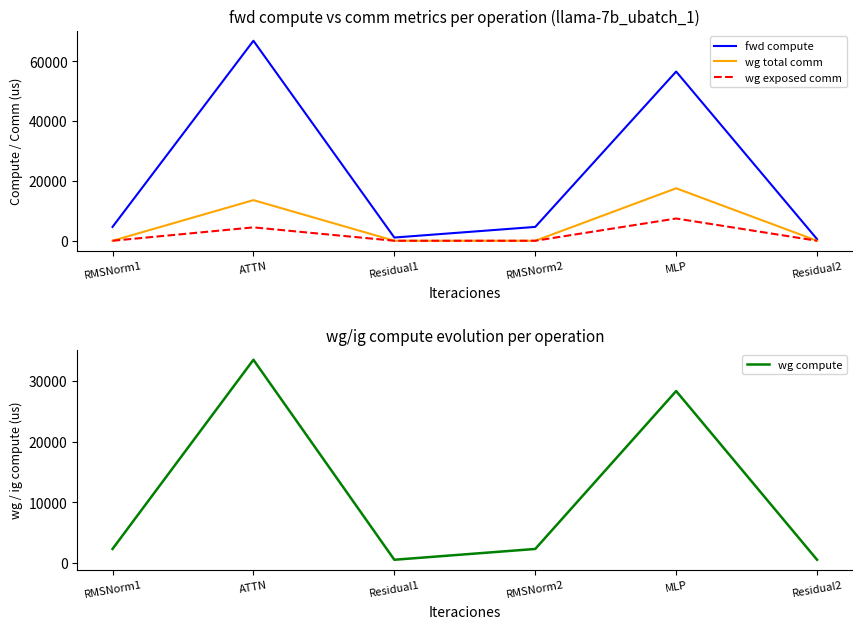

True or false: wg compute and wg total comm intersect in this chart.

False